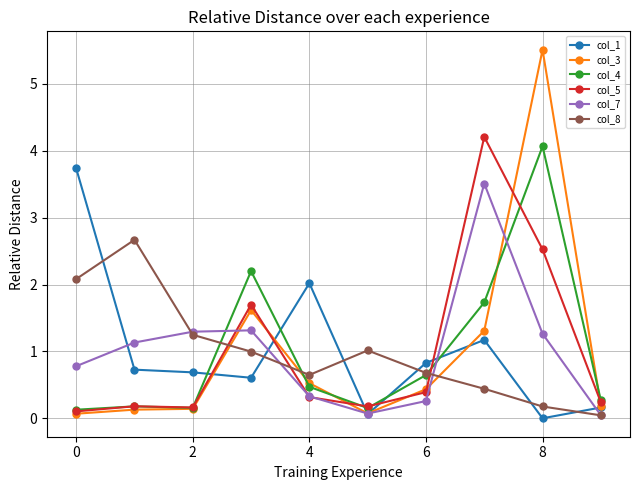

In col_8, how many points are higher than both neighbors (excluding endpoints)?

2